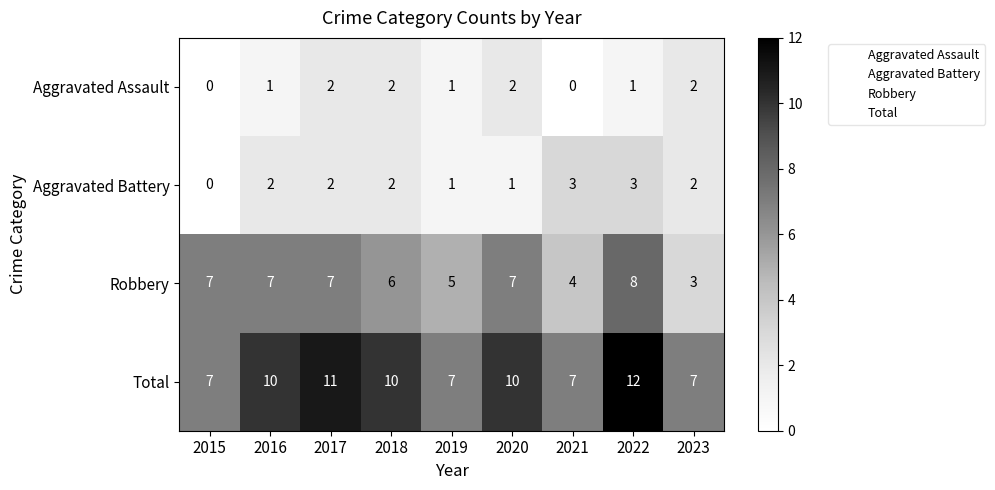

The Aggravated Battery series shows 3 at 2021. True or false?

True